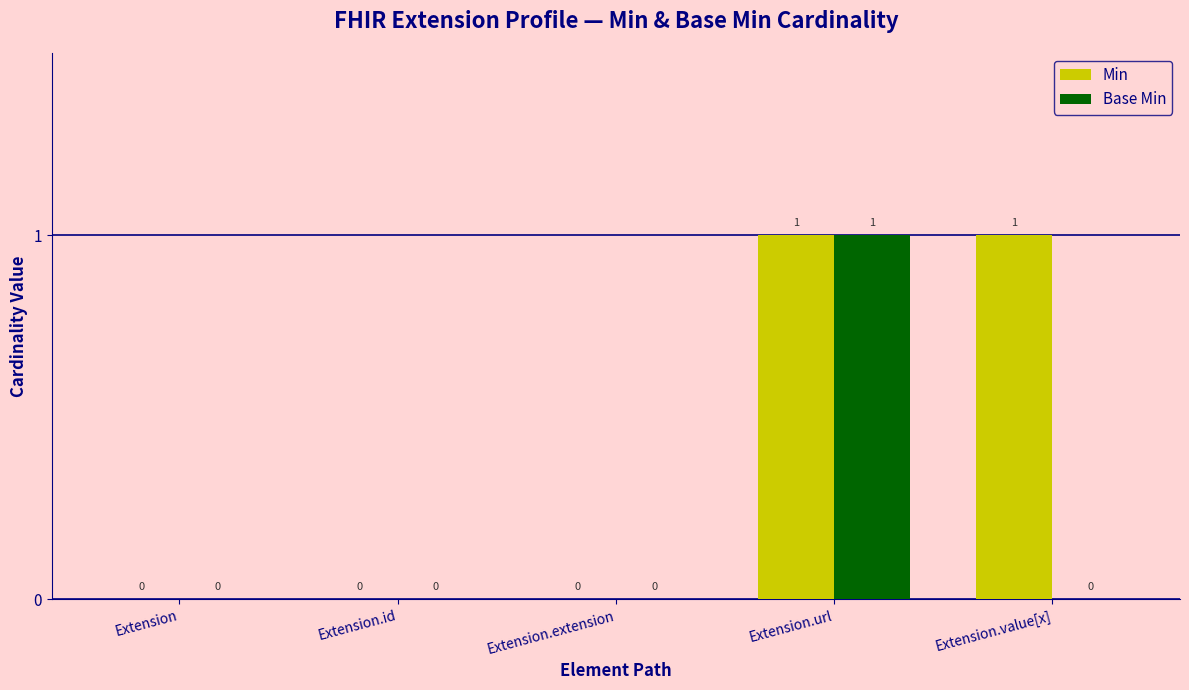

Is the value of Base Min at Extension greater than the value of Min at Extension.url?

No